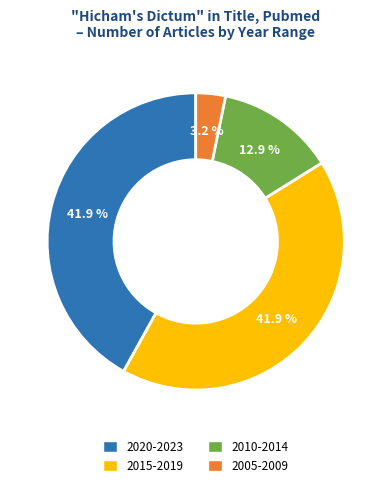

Does any single category account for the majority?

No